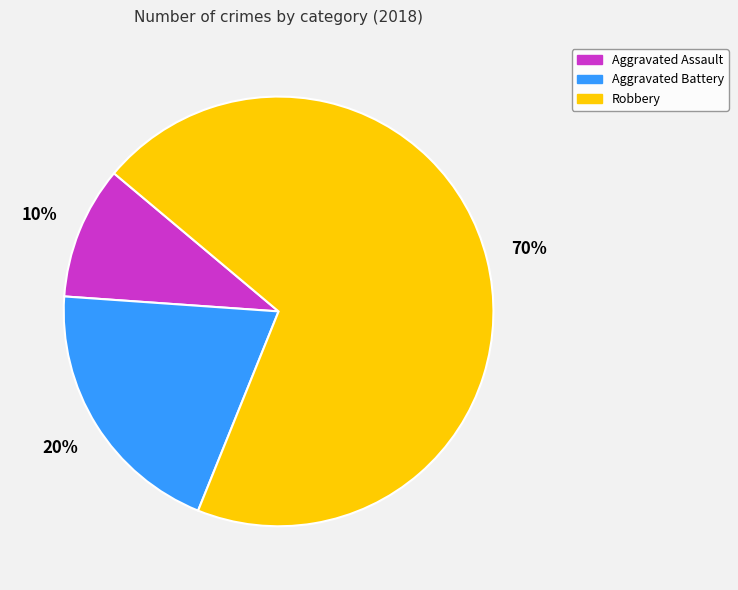

Do Aggravated Assault and Robbery together represent more than half of the pie?

Yes